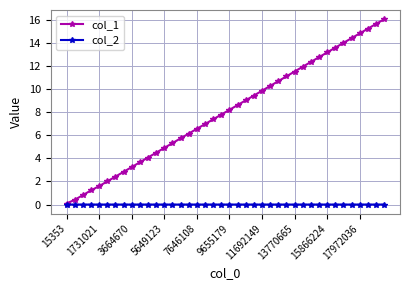

True or false: col_1 has more than 1 interior local peaks.

False